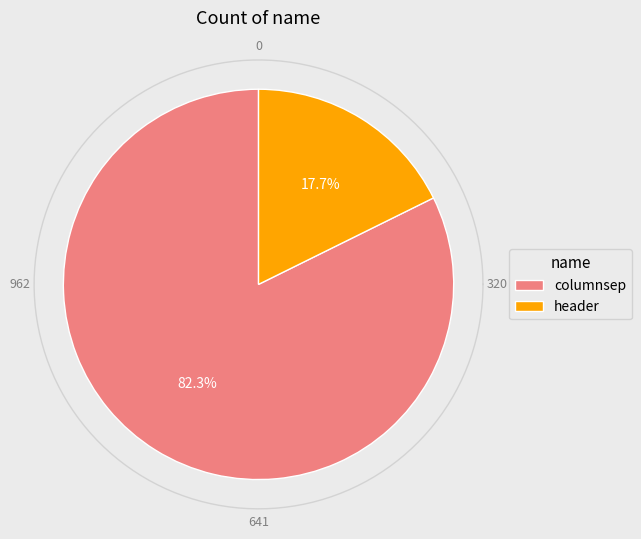

Which has a higher value, header or columnsep?

columnsep